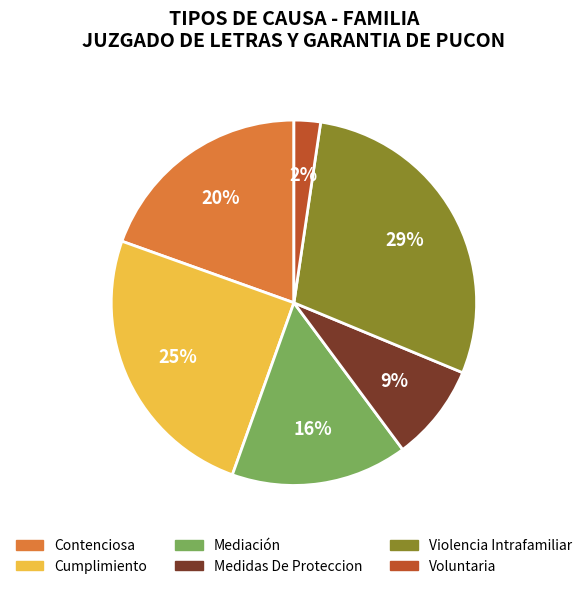

How many slices are in this pie chart?

6